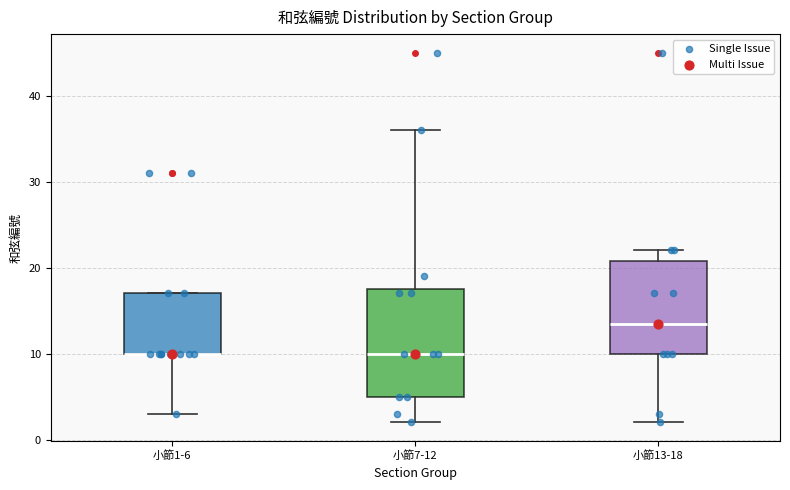

Reading left to right, read every box against the y-axis: the position of its median line, the range the box covers, and the ends of its whiskers. The values are not printed on the chart, so give them approximately, as read against the axis.

小節1-6: median 10 (drawn on the box's lower edge), box 10 to 17, whiskers 3 to 17
小節7-12: median 10, box 5 to 18, whiskers 2 to 36
小節13-18: median 14, box 10 to 21, whiskers 2 to 22